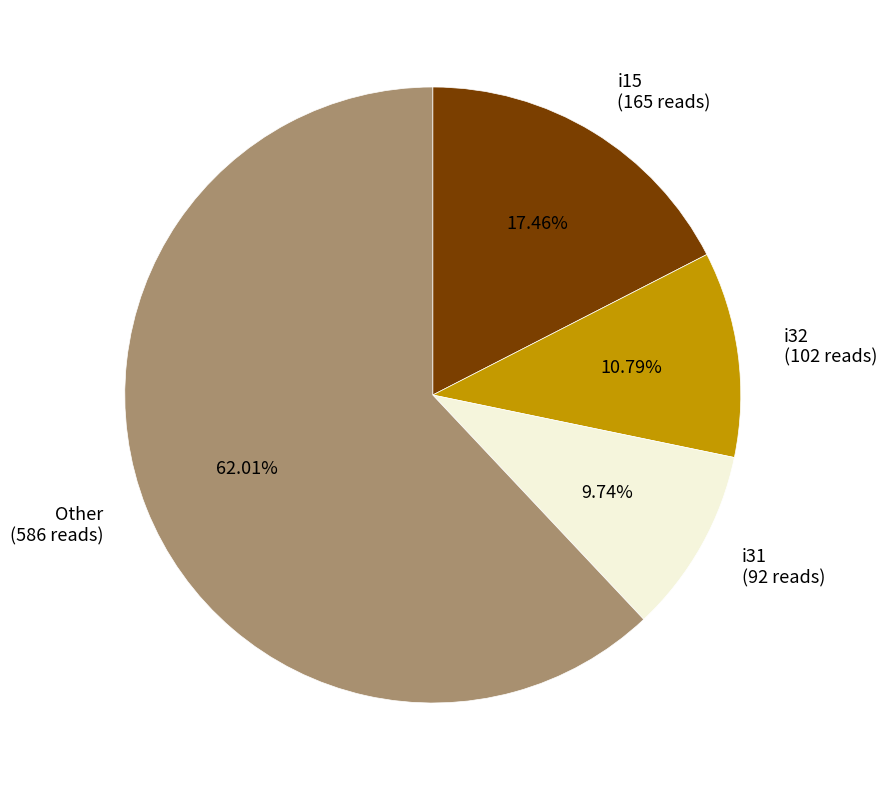

How many segments does this pie chart have?

4